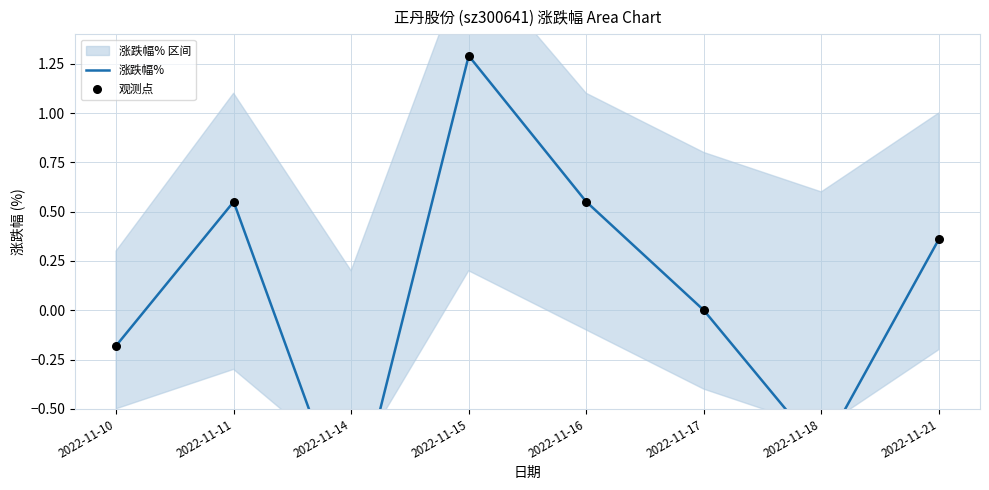

At which category is the sum across all series the highest?

2022-11-15